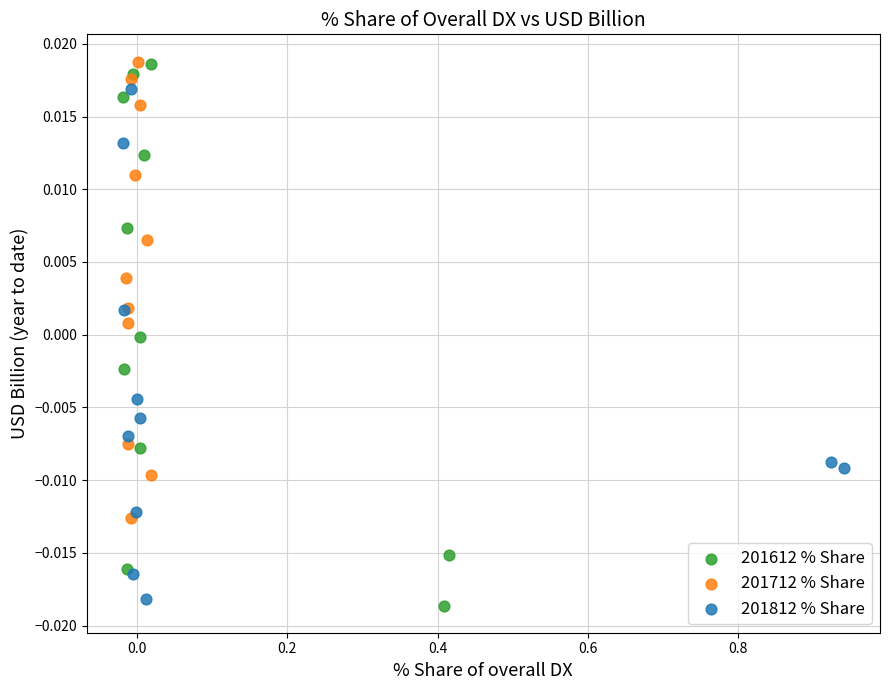

What are all the series names shown in the legend?

201612 % Share, 201712 % Share, 201812 % Share